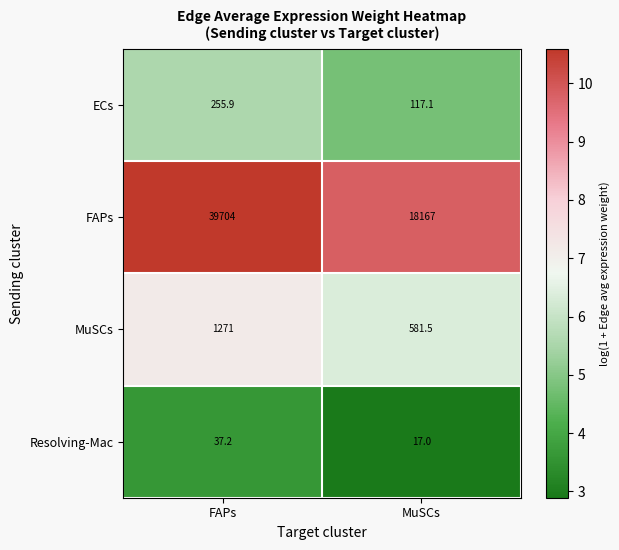

The ECs series shows 75.5 at MuSCs. True or false?

False